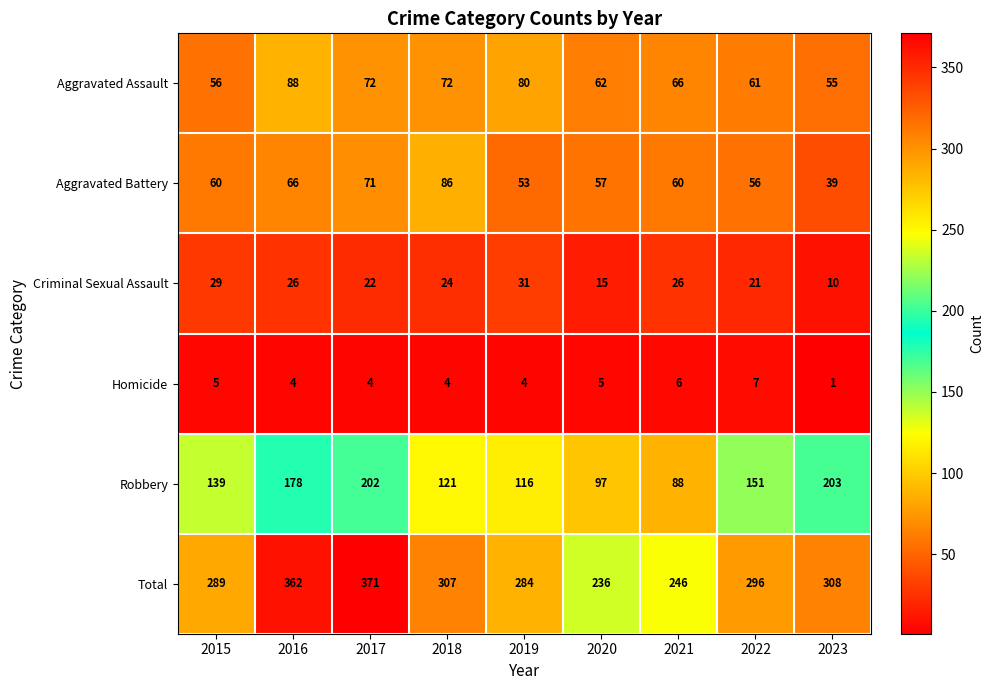

How many data points in Aggravated Battery are less than 60?

4